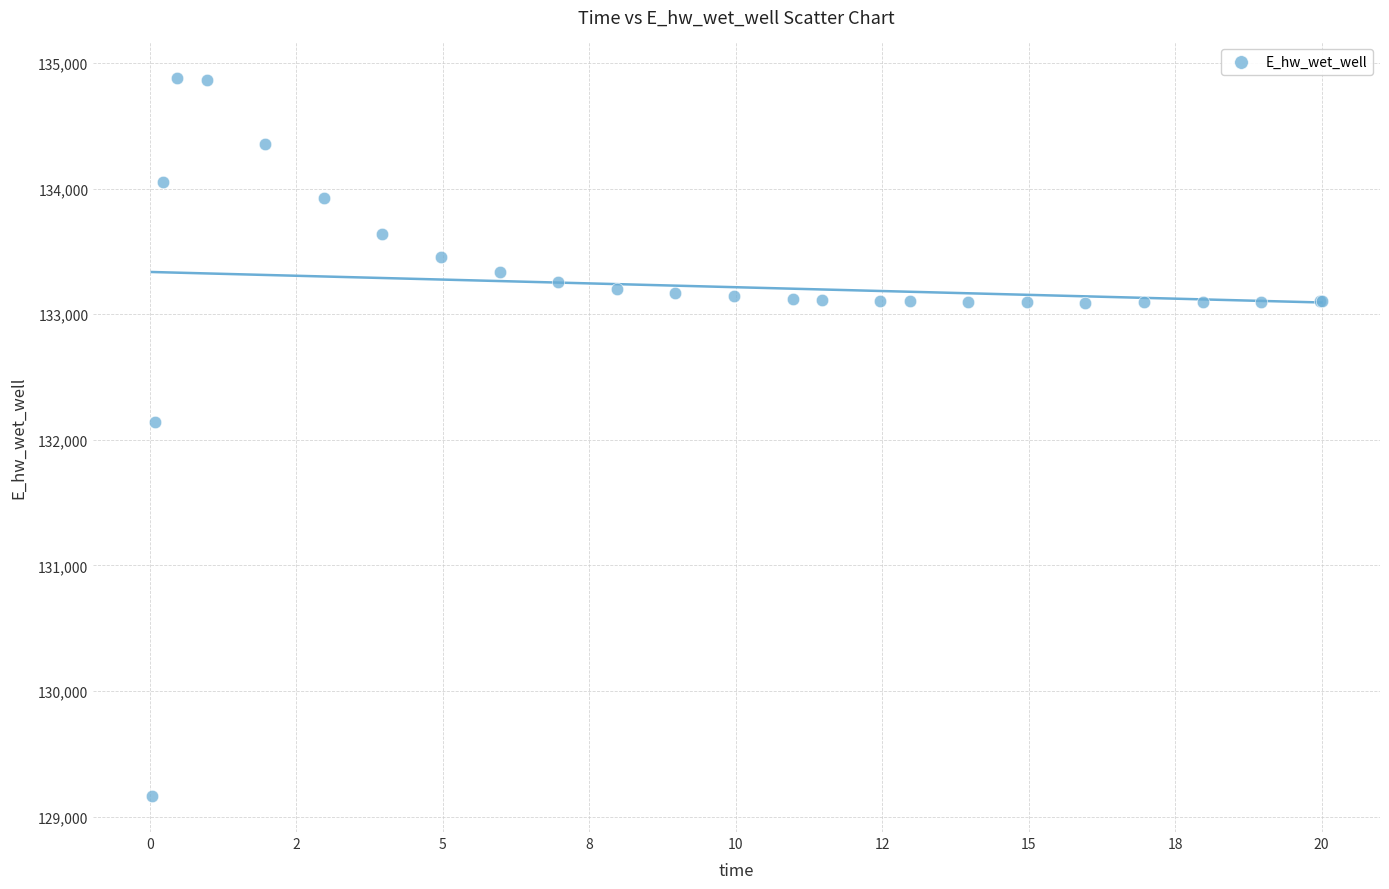

What Y value in the scatter plot is closest to 132021?

132146.0